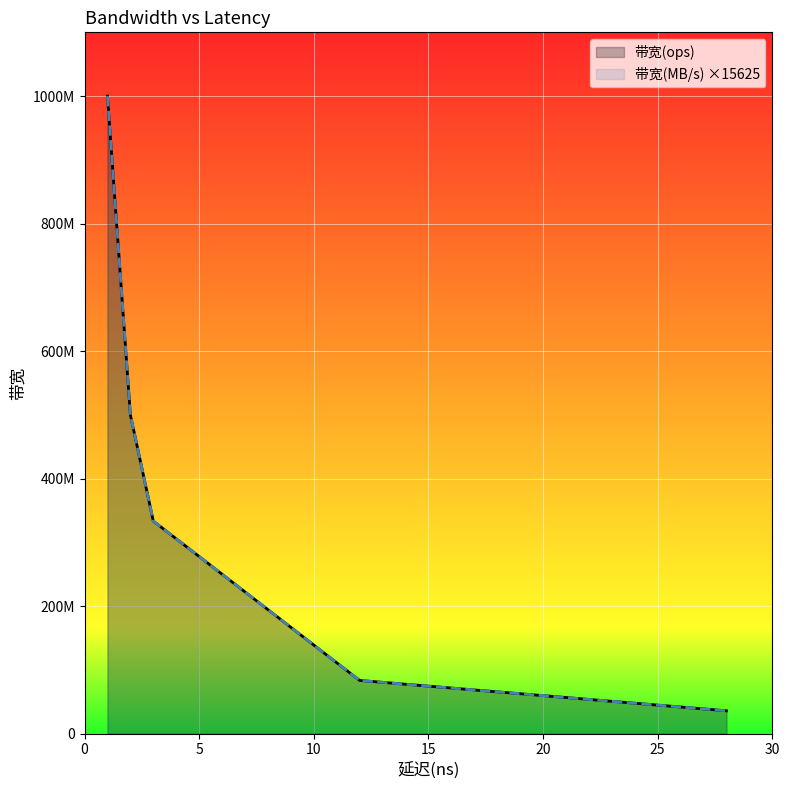

What is the difference between the maximum and minimum values in the 带宽(ops) series?

964285715